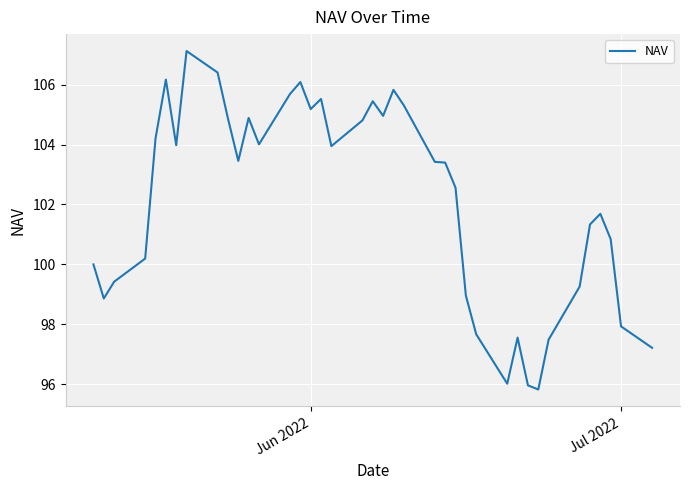

What is the sum of all values?

3983.5